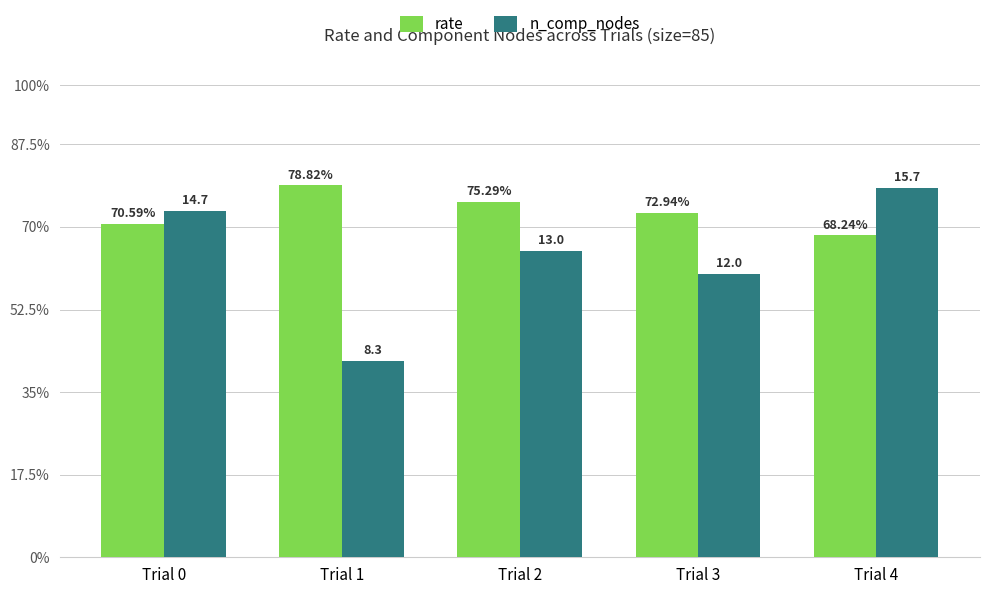

What are all the series names shown in the legend?

rate, n_comp_nodes